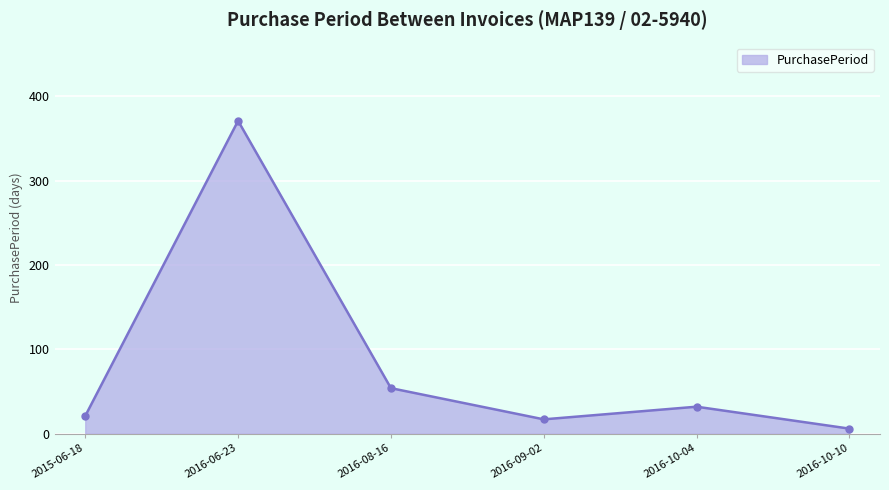

Which has a higher value, 2016-10-10 or 2016-06-23?

2016-06-23